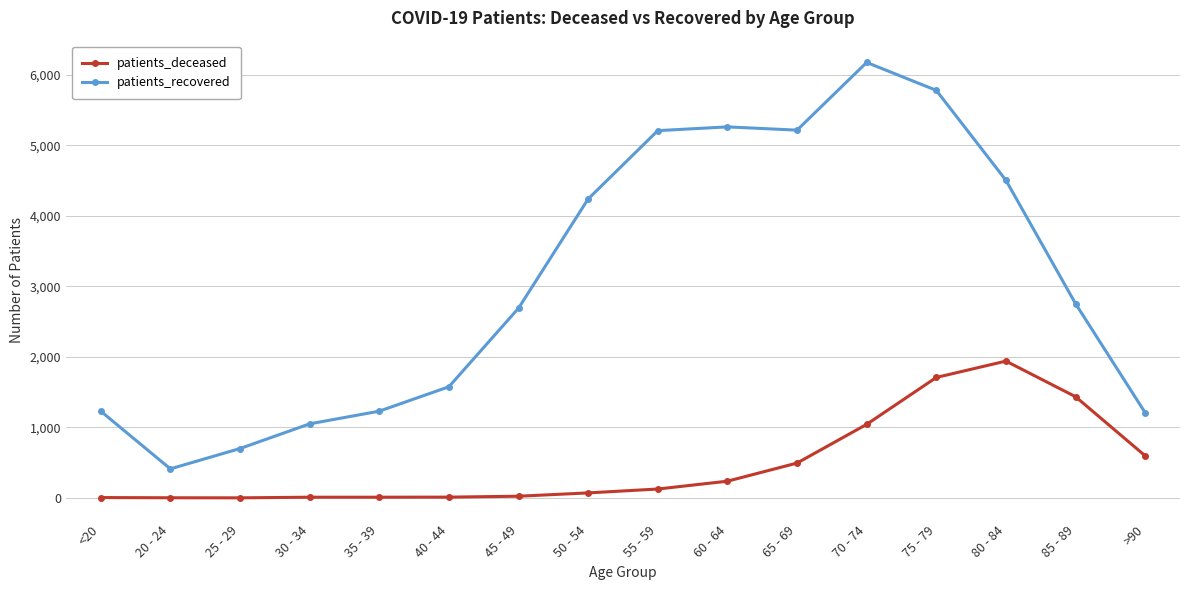

Rank the series by their maximum value, from highest to lowest.

patients_recovered, patients_deceased